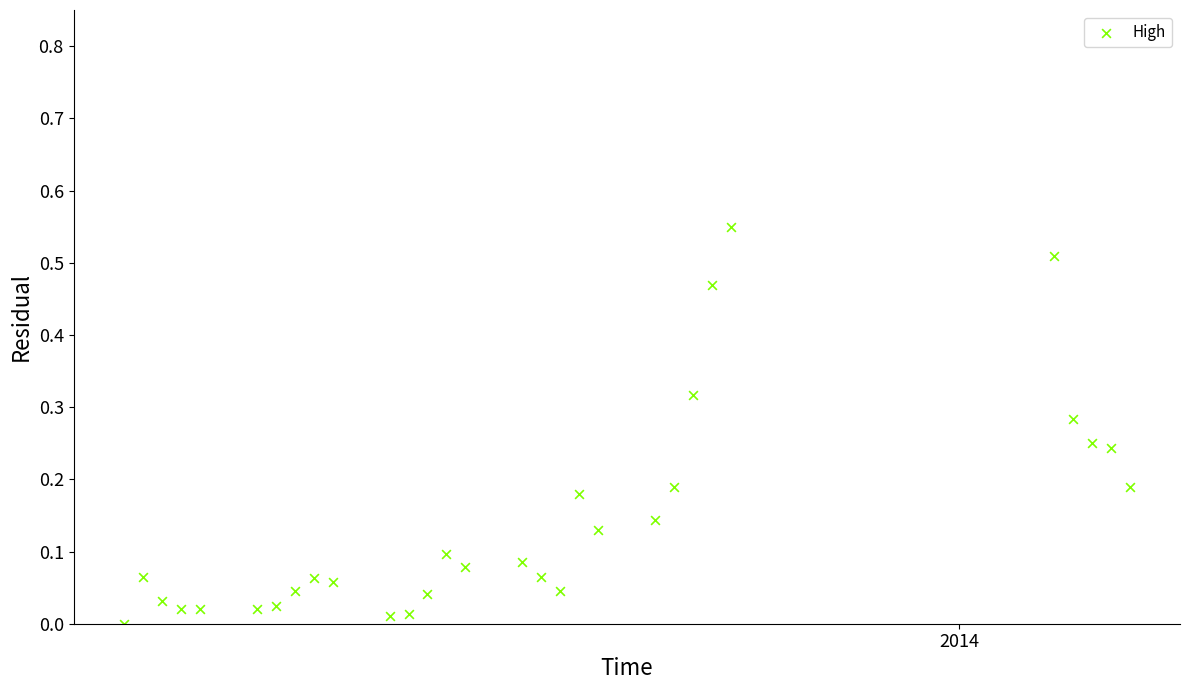

What is the range of X values (max minus min)?

53.0